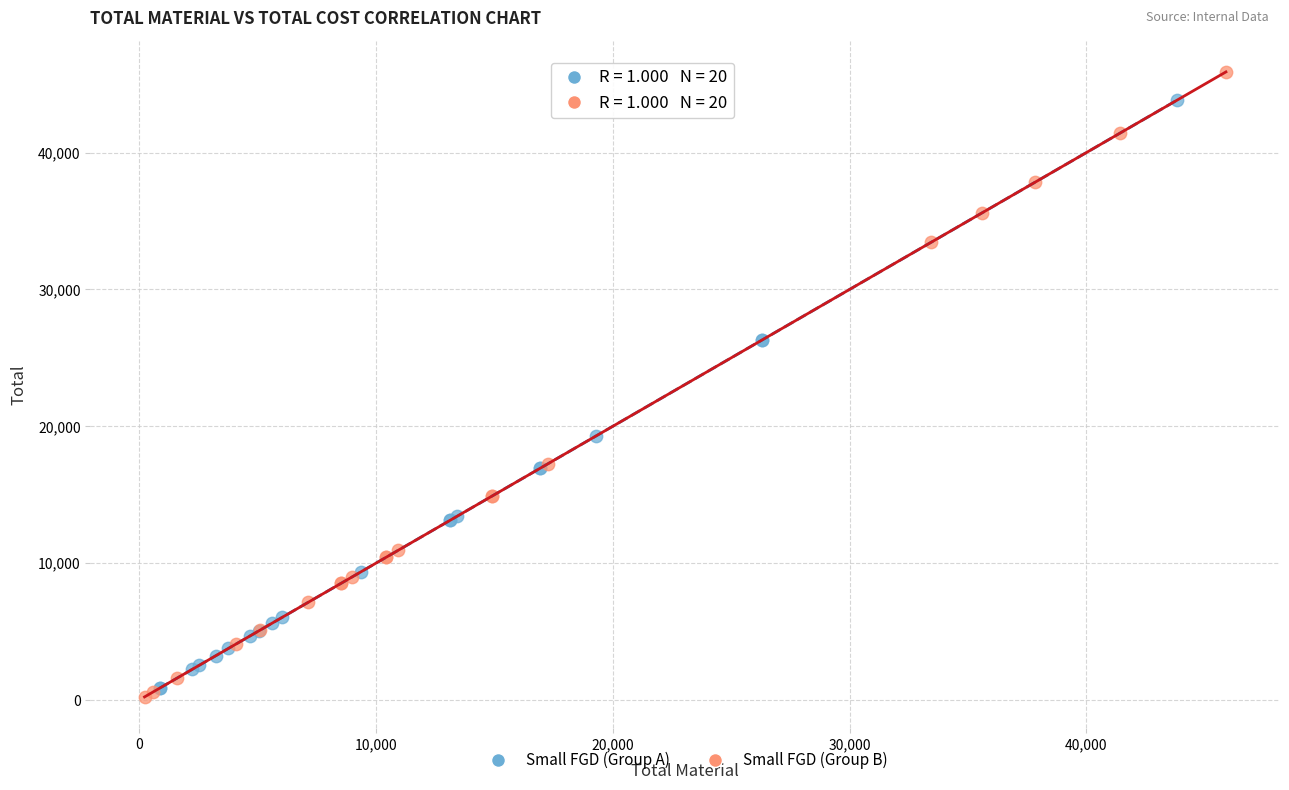

Which series contains the lowest Y value?

Small FGD (Group B)